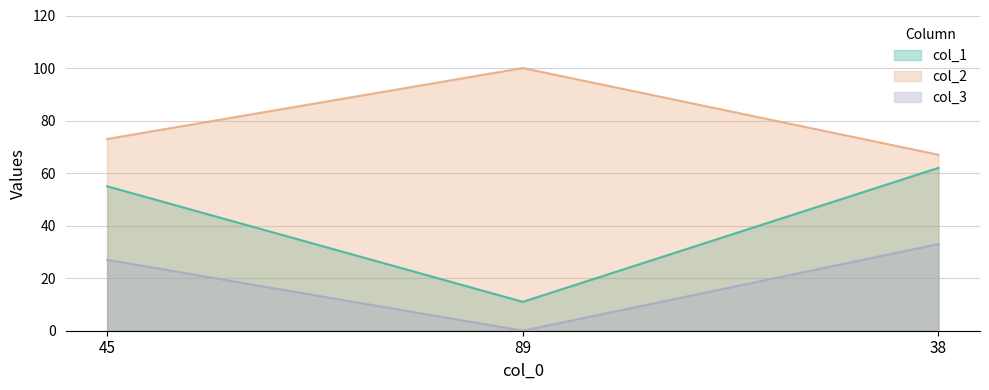

Which has a higher value, 45 or 38?

38